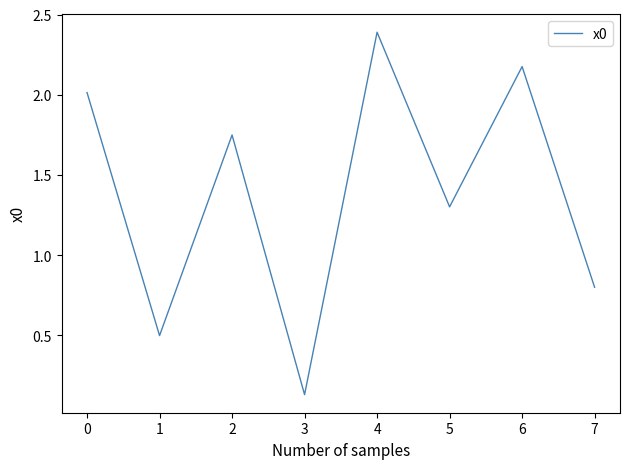

True or false: the data has more than 1 interior local peaks.

True